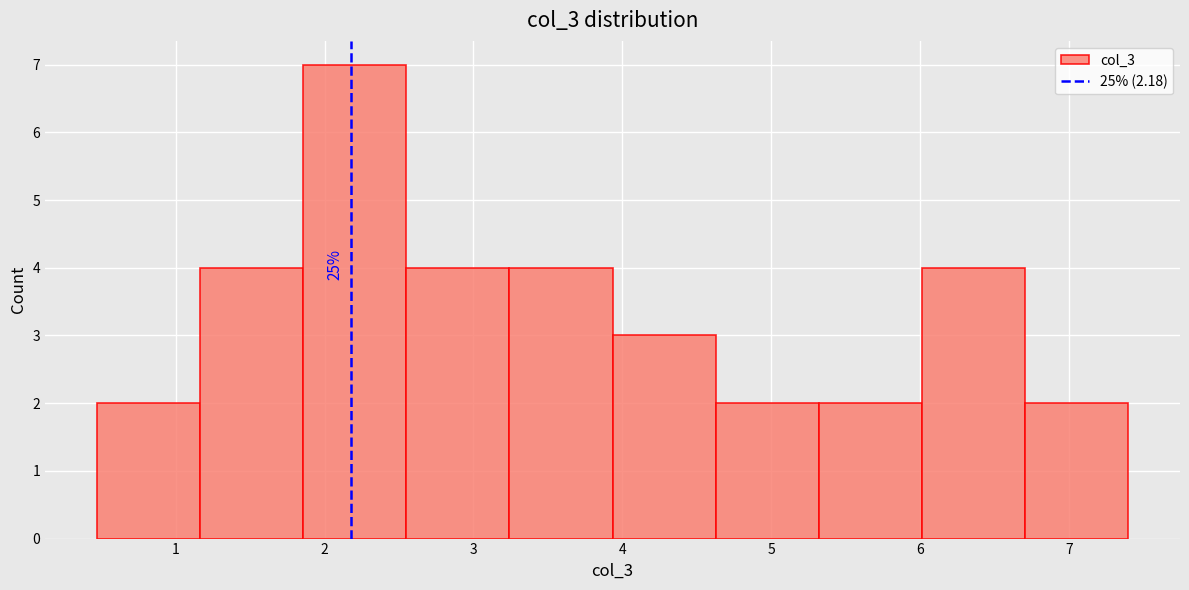

Over which range of the x-axis is the bar tallest?

1.9 to 2.5